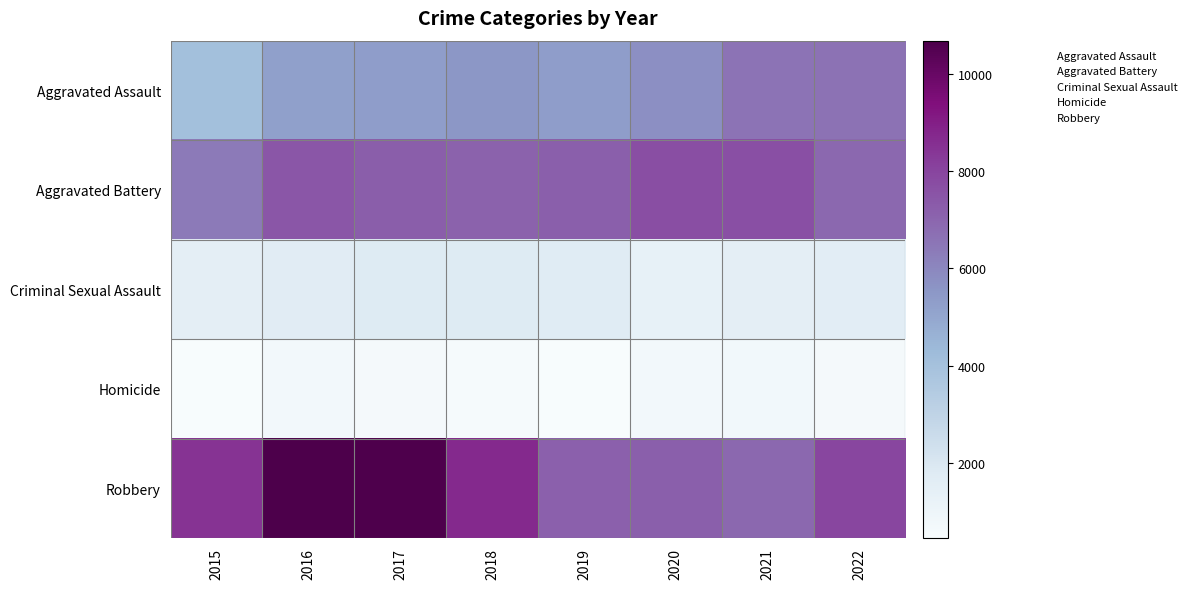

At which category does the chart reach its minimum across all series?

2015